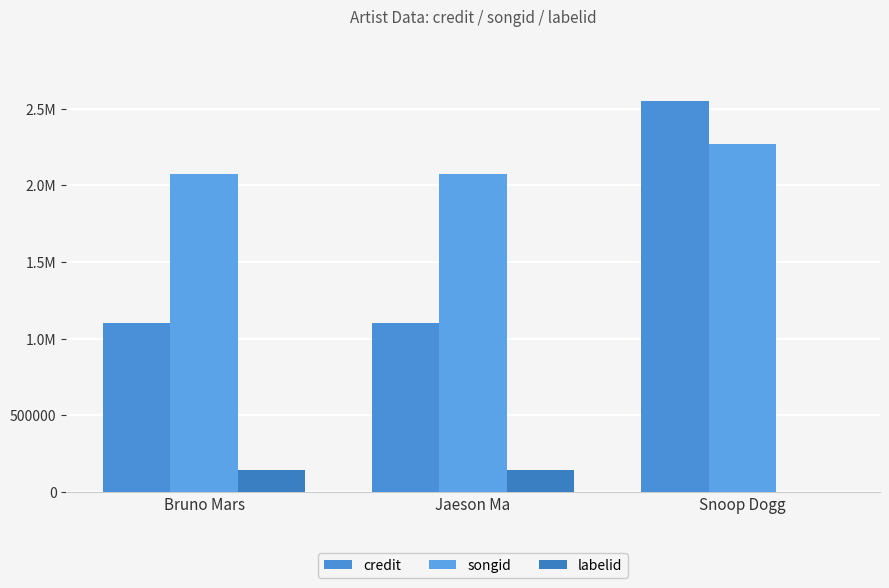

Are the bars grouped side by side (vs. stacked)?

Yes